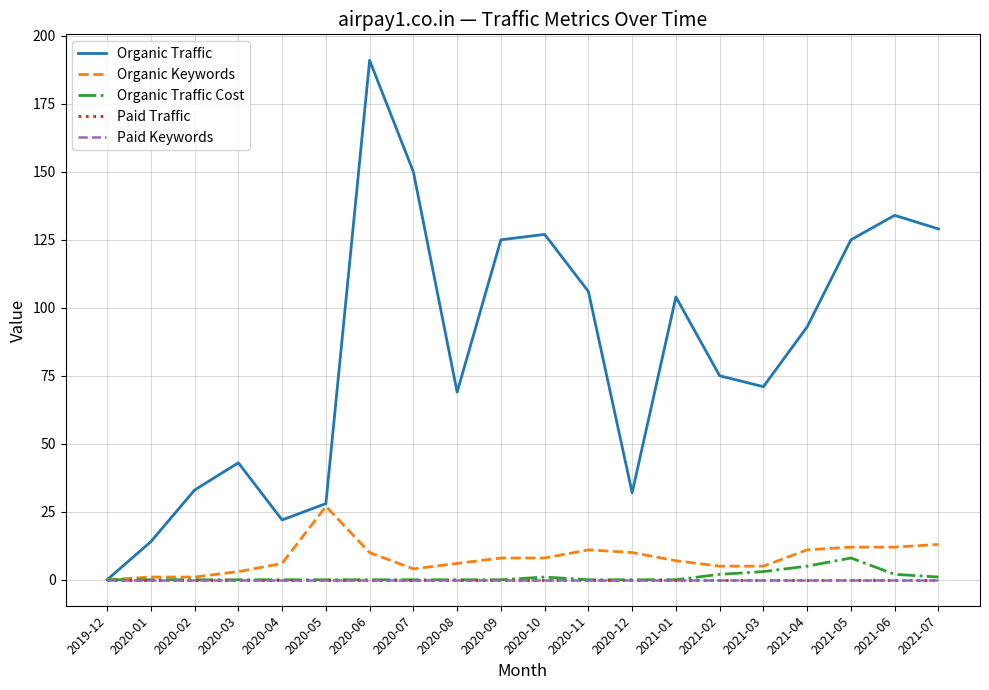

Is this an area chart (filled region under the line)?

No